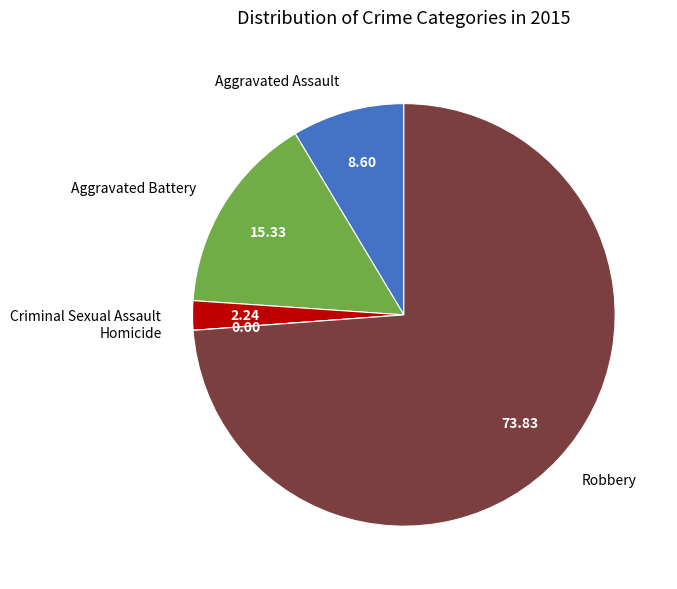

Does any single category account for the majority?

Yes